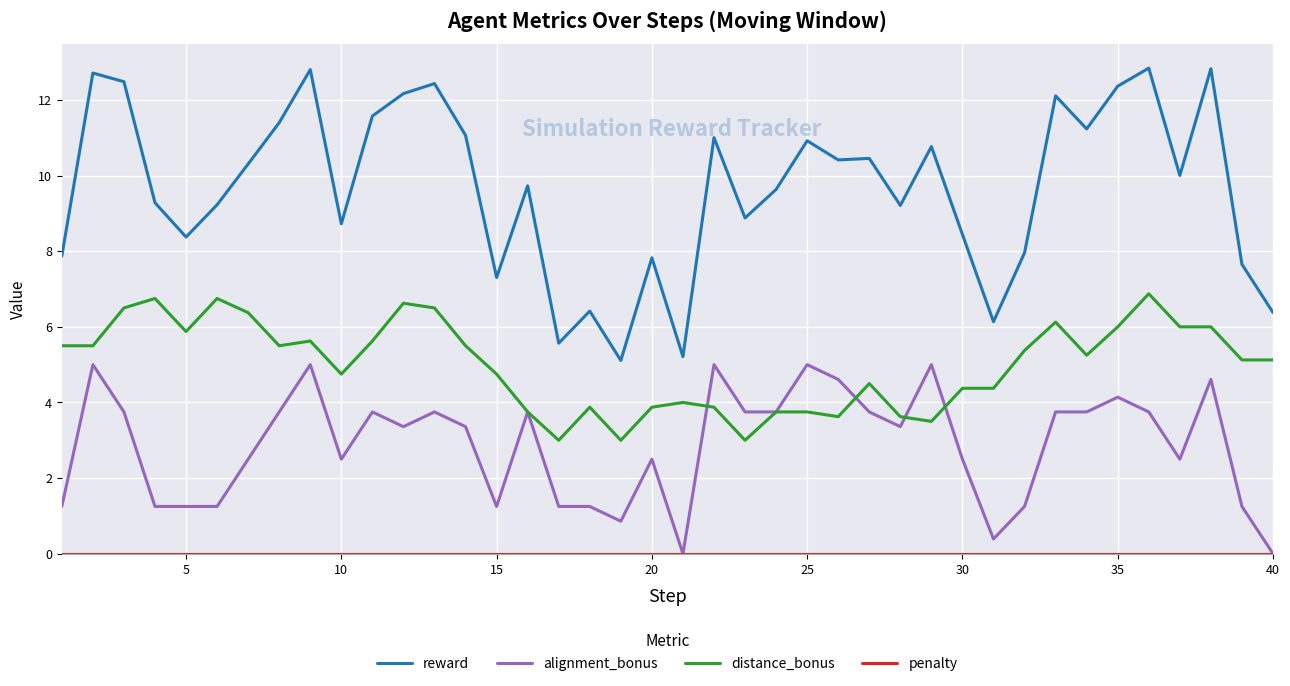

Which series has the widest spread of values?

reward